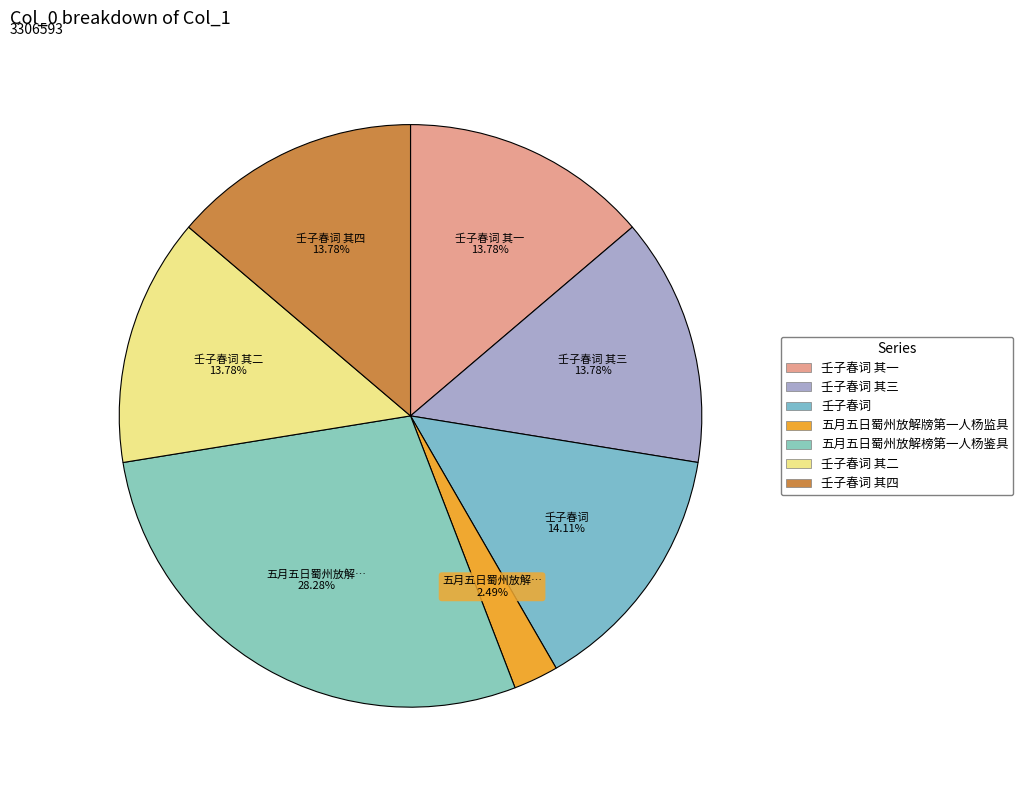

Count the number of slices in the pie.

7